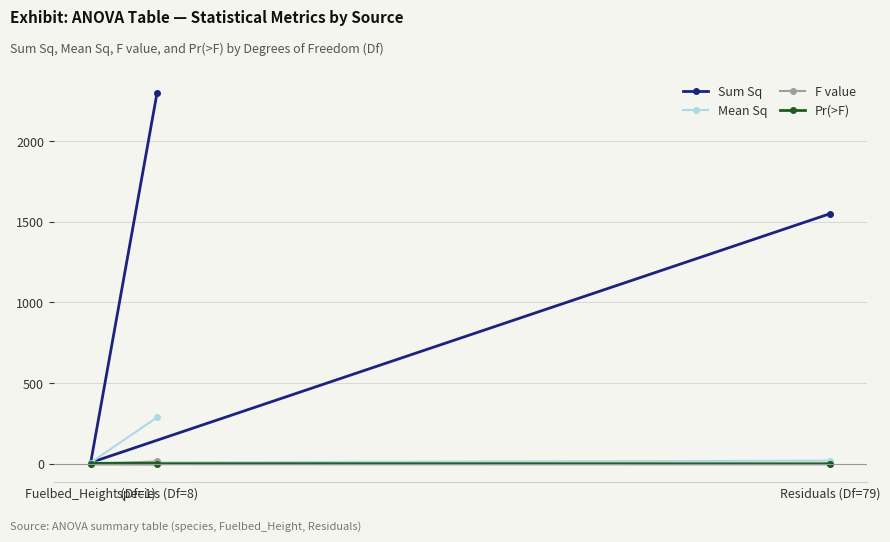

What is the spread (max minus min) of values at Fuelbed_Height (Df=1)?

7.2